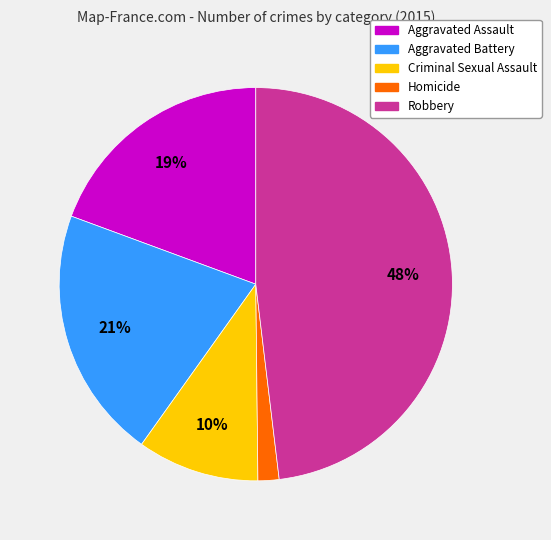

To the nearest percent, what percentage of the pie is Aggravated Battery?

21%